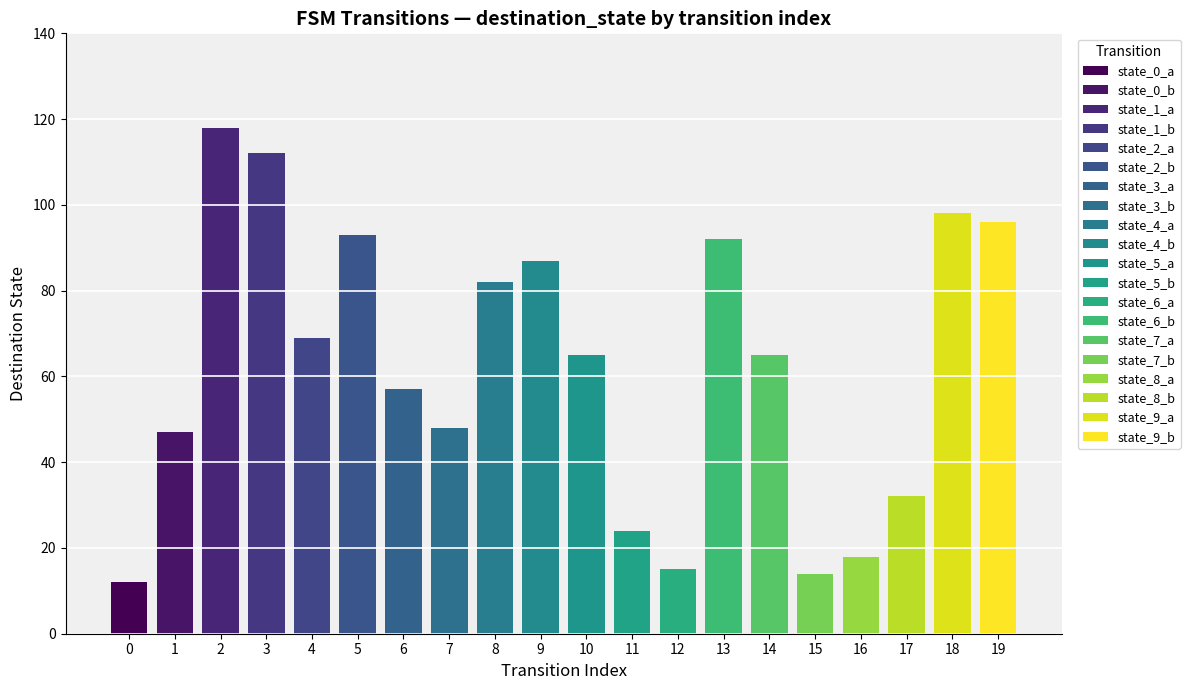

Is it true that output_symbol equals 0 at state_8_b?

False